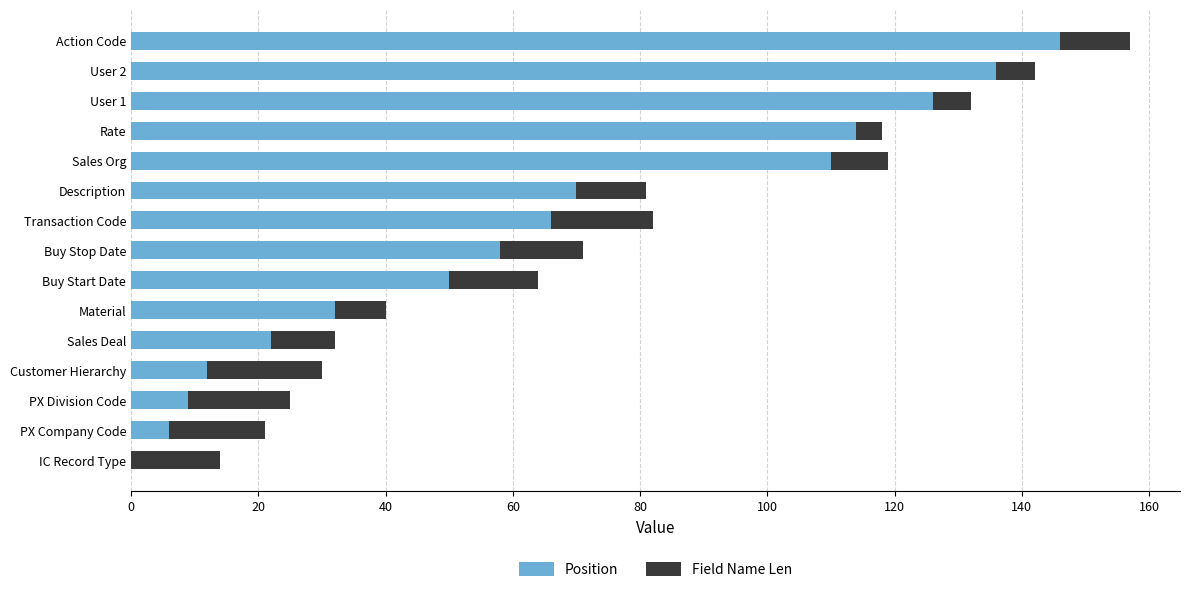

Where is Position nearest to the value 73?

Description